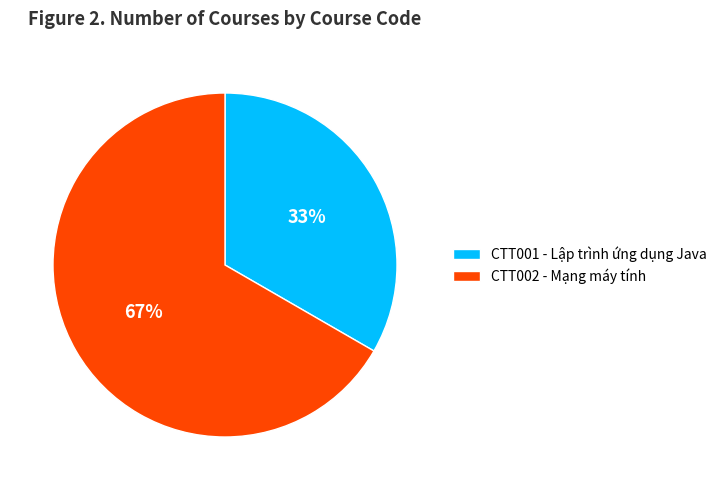

What percentage is the CTT001 - Lập trình ứng dụng Java slice, to the nearest percent?

33%